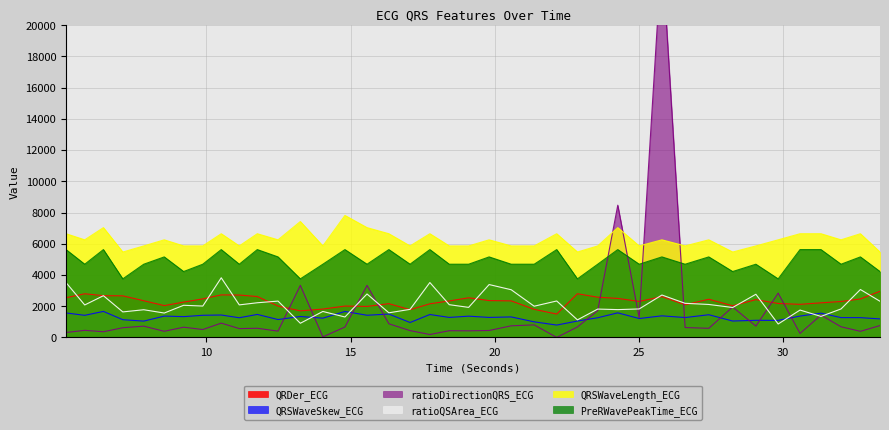

What is the average value of the ratioQSArea_ECG series?

2137.3